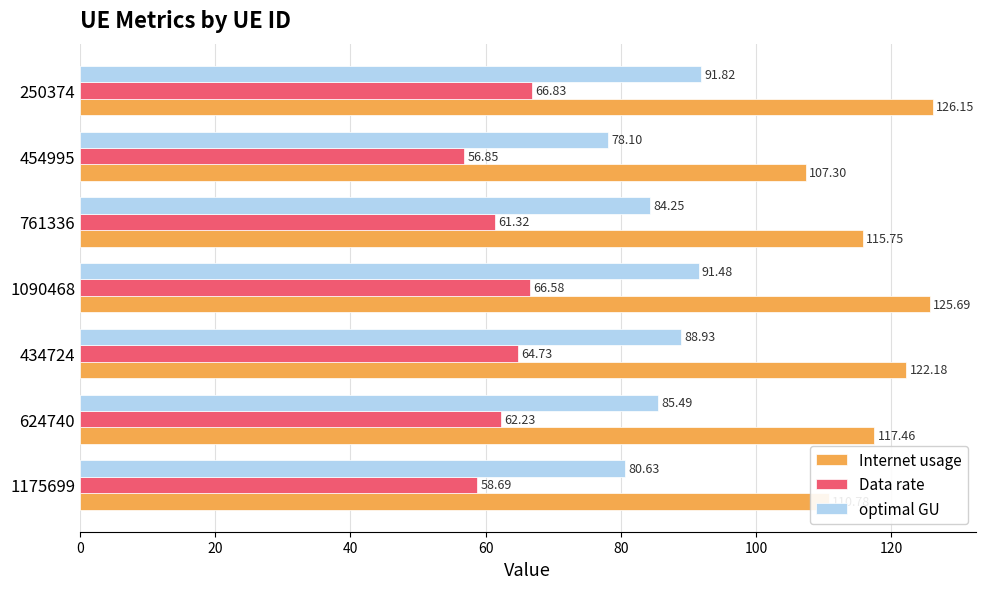

Which series has the largest total across all categories?

Internet usage